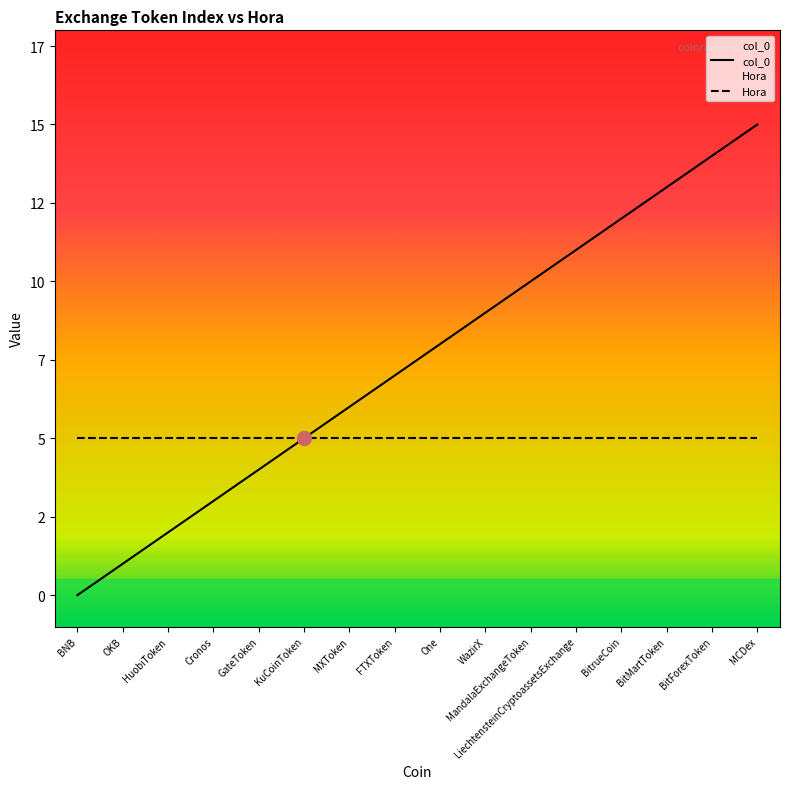

Reading right to left, what are all the values shown in this chart?

15	14	13	12	11	10	9	8	7	6	5	4	3	2	1	0